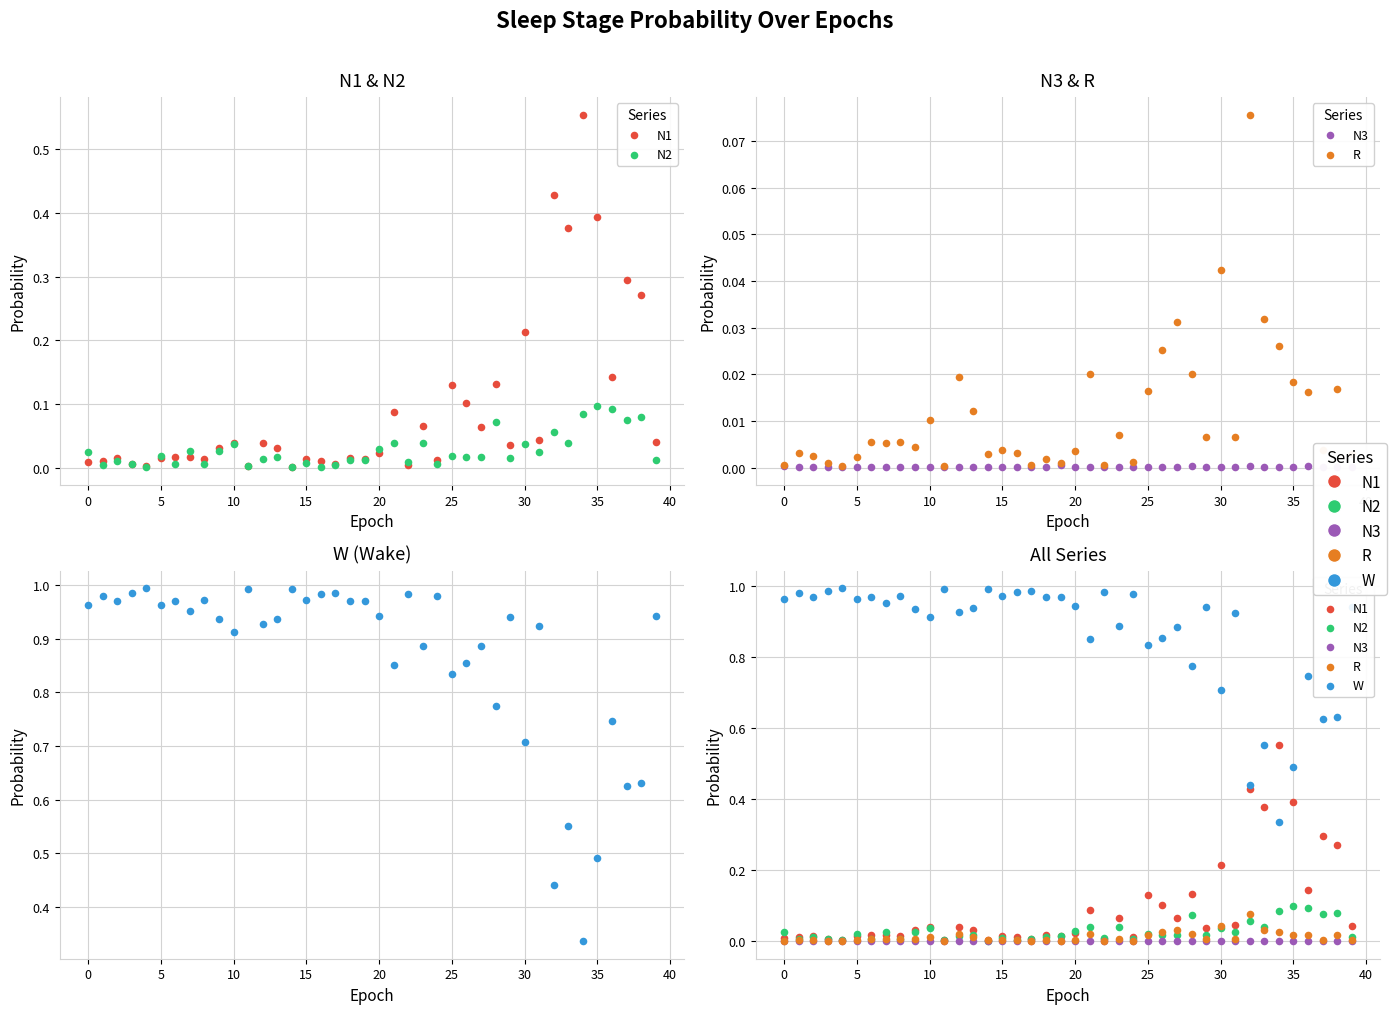

Is the value of N3 at 20 greater than the value of N2 at 31?

No